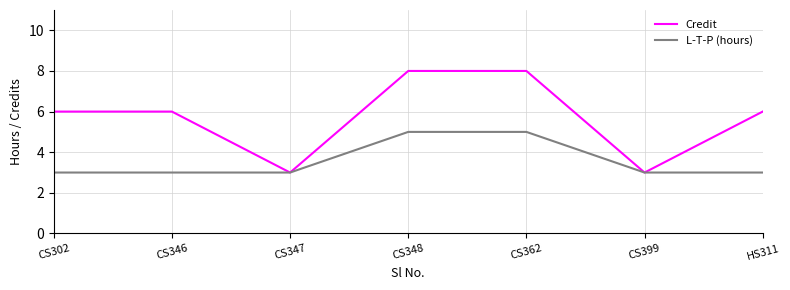

Which series has the widest spread of values?

Credit